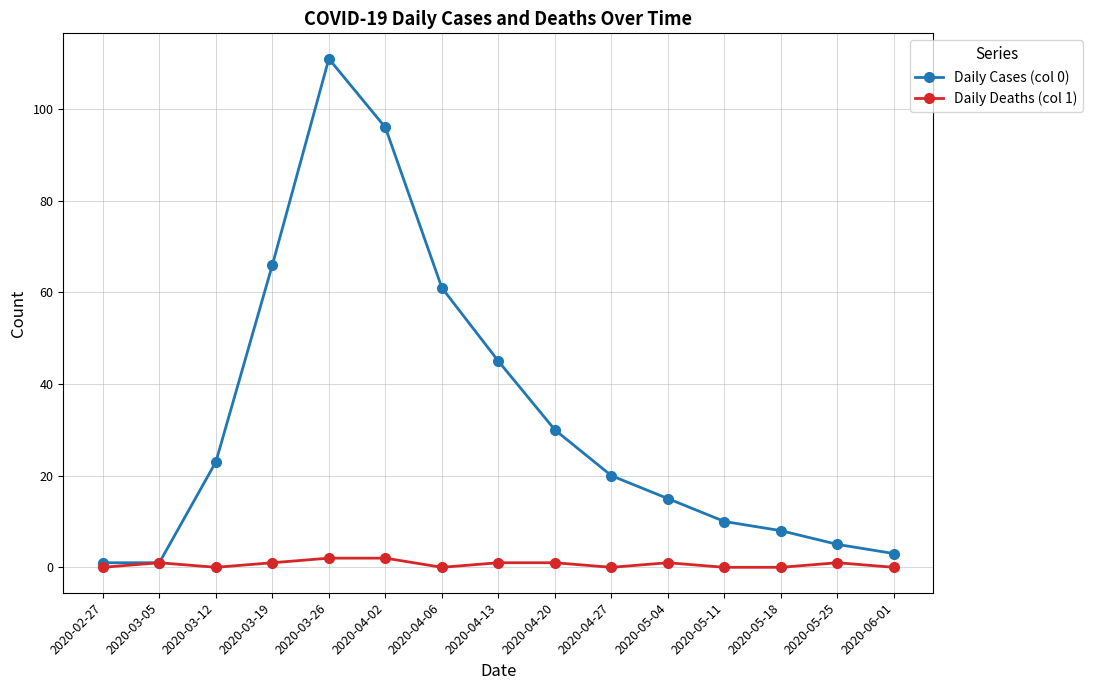

What position from the right is 2020-03-12?

13